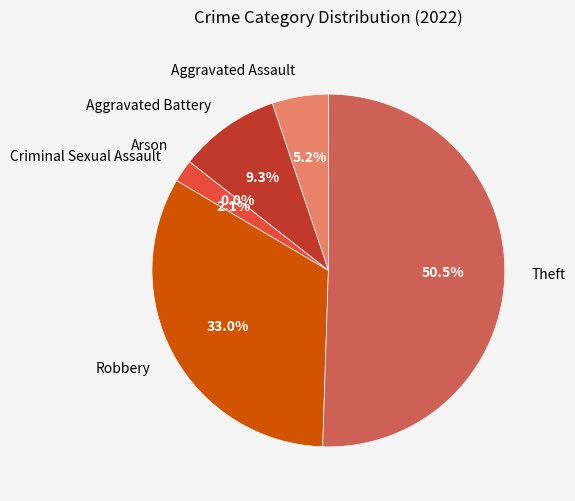

How many slices are in this pie chart?

6